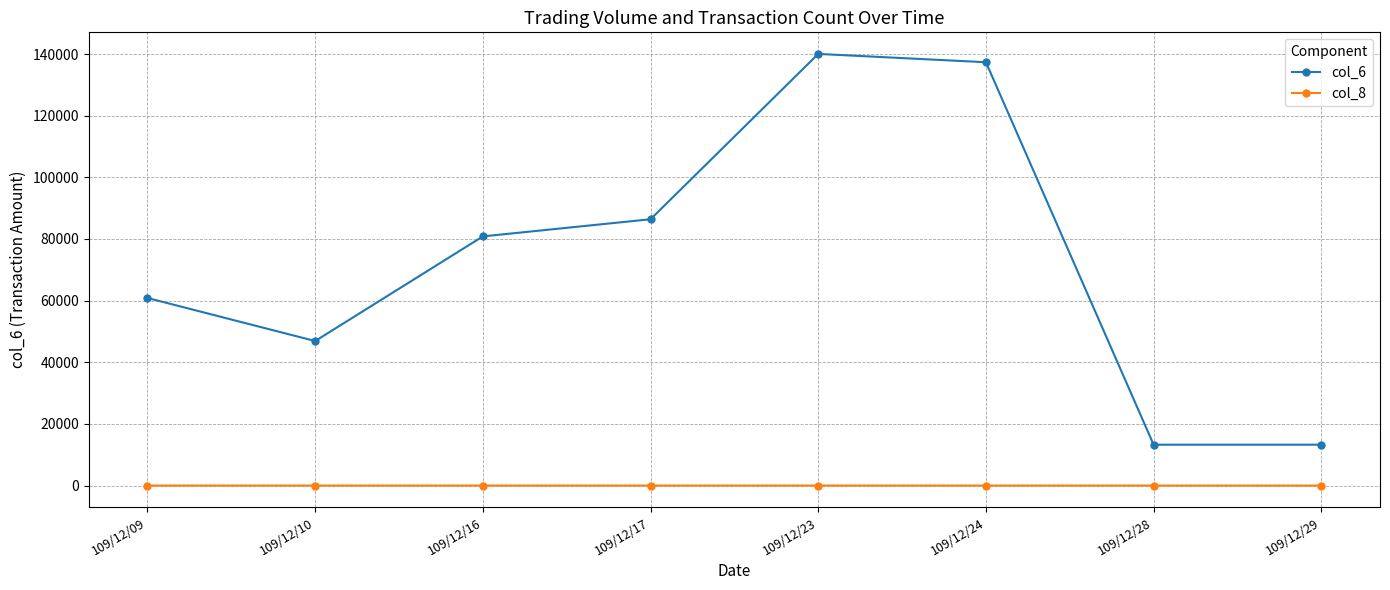

How many data points in col_6 are less than 80840?

4